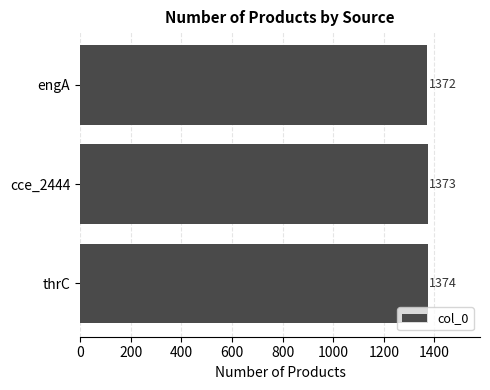

Reading top to bottom, transcribe all the data shown in this chart.

engA=1372	cce_2444=1373	thrC=1374